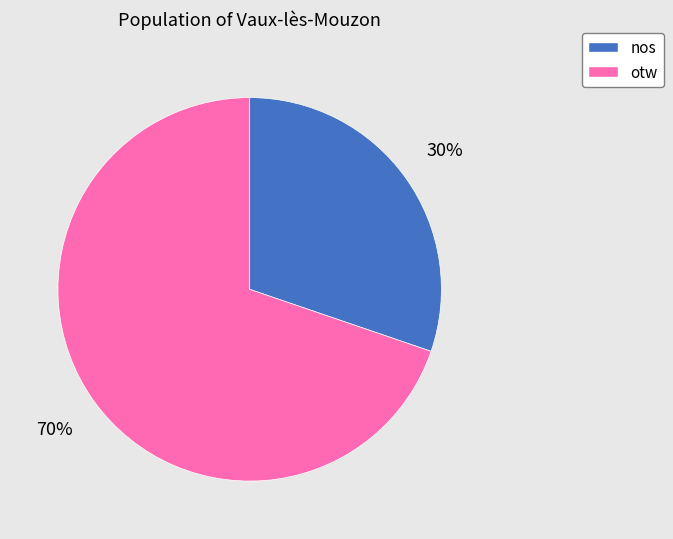

How many slices are in this pie chart?

2